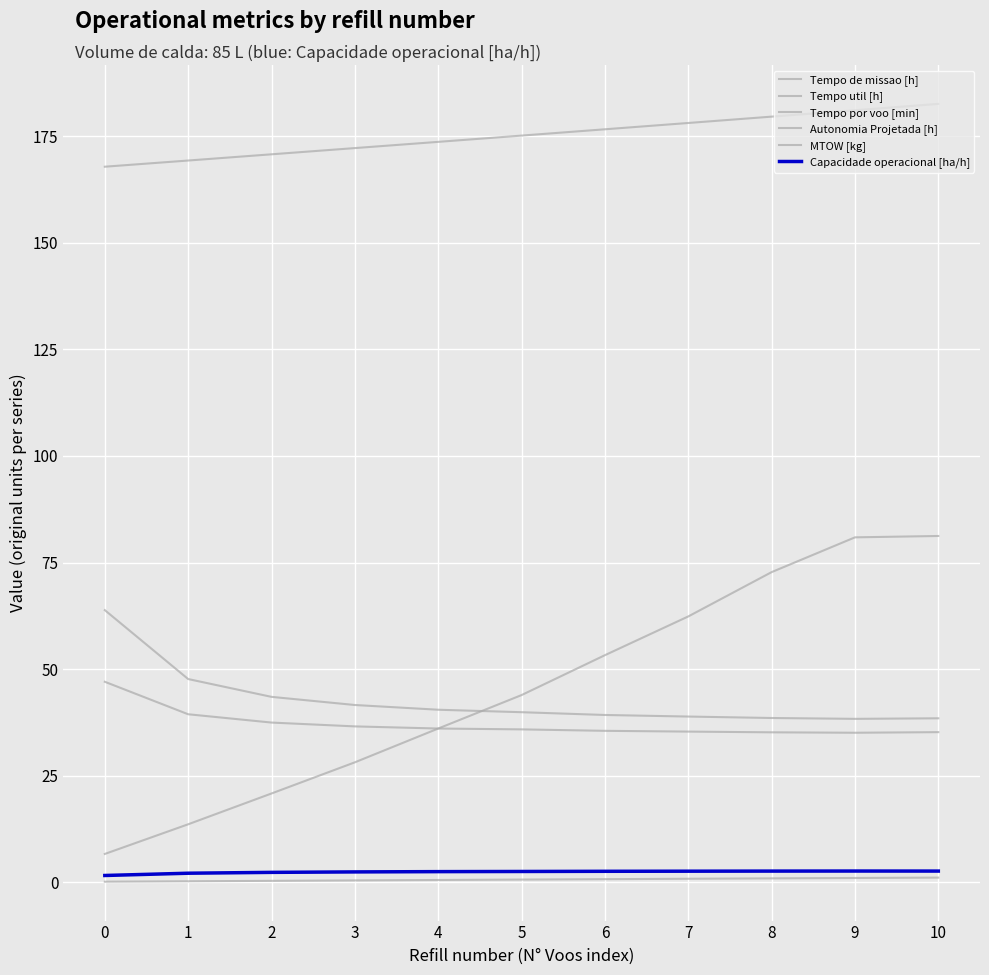

What is the total value across all series at 1?

272.3